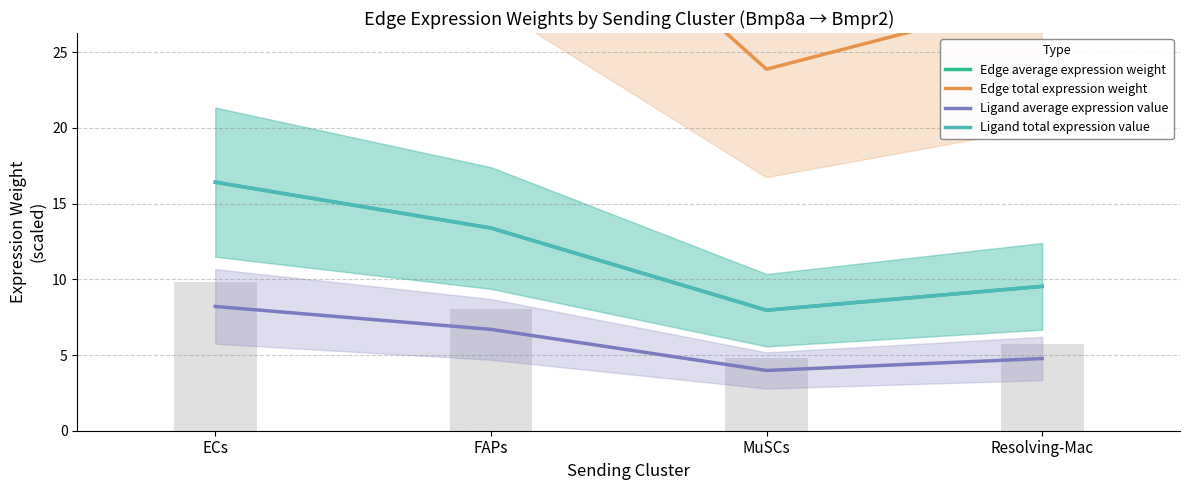

How many distinct data groups are displayed?

4